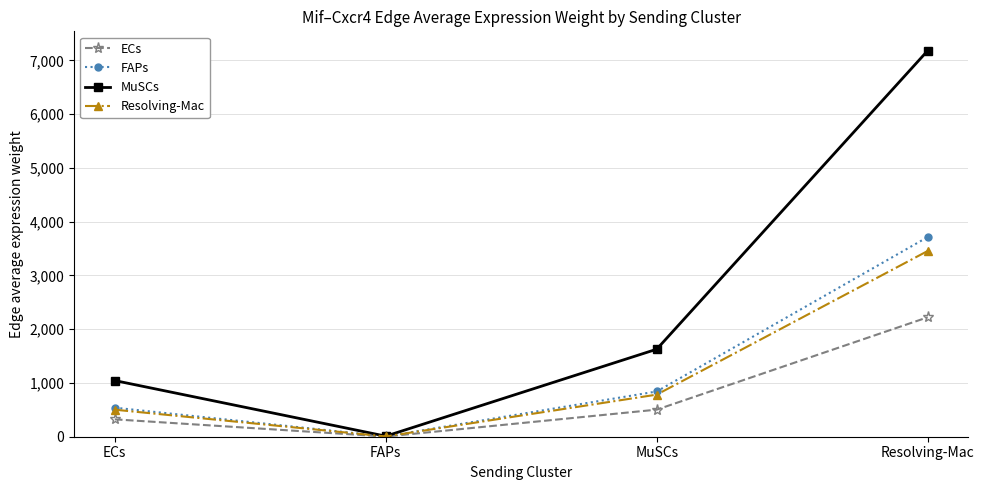

Where is the first local minimum for FAPs?

FAPs